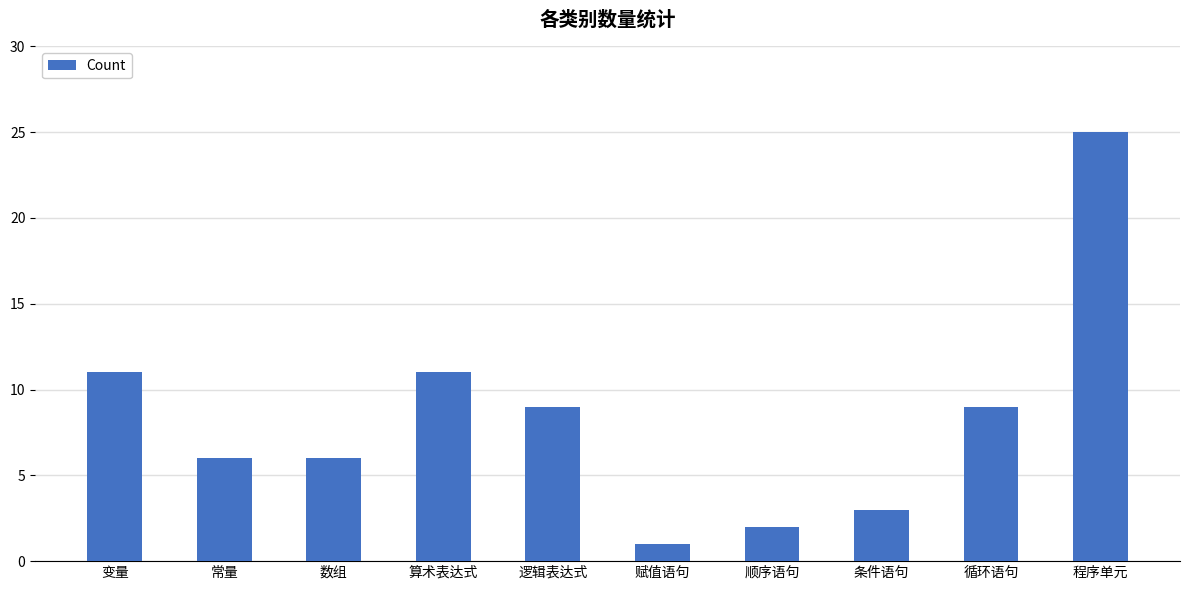

What is the value of the 5th bar from the left?

9